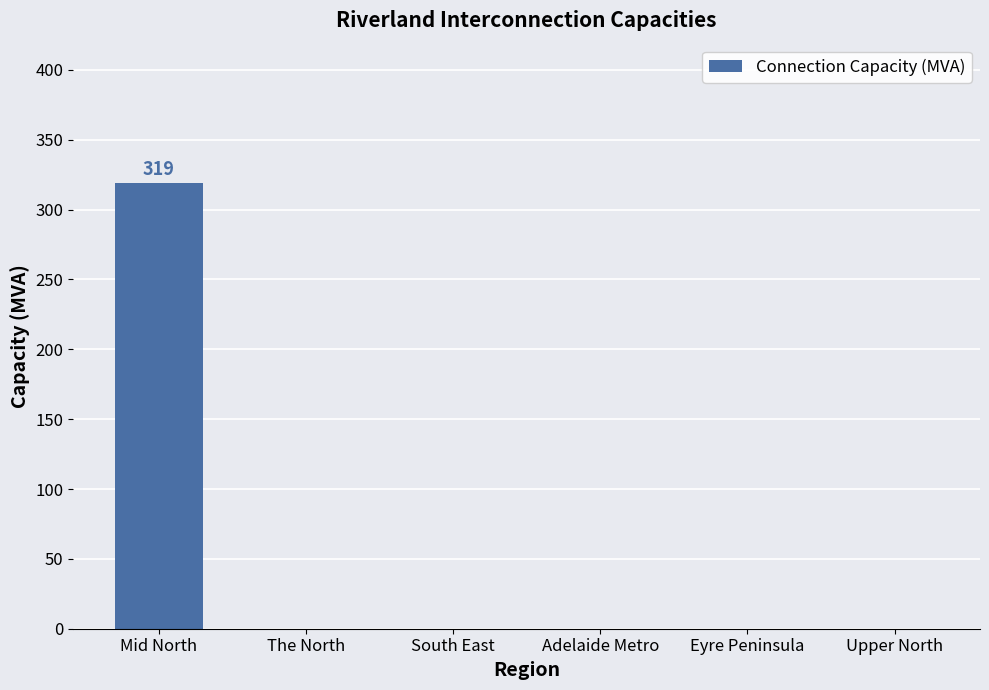

What is the change in value from Mid North to Eyre Peninsula?

-319